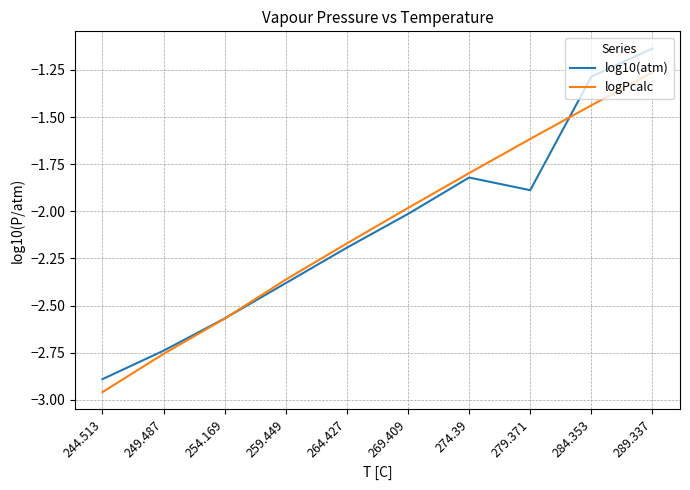

At which label does logPcalc reach its minimum?

244.513